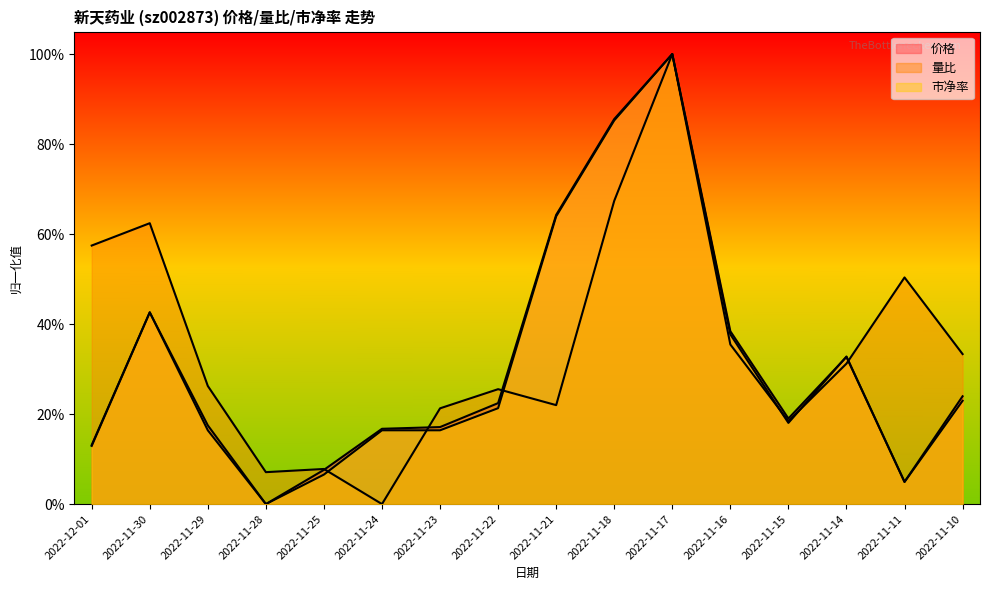

The 市净率 series shows 0.3 at 2022-11-18. True or false?

False